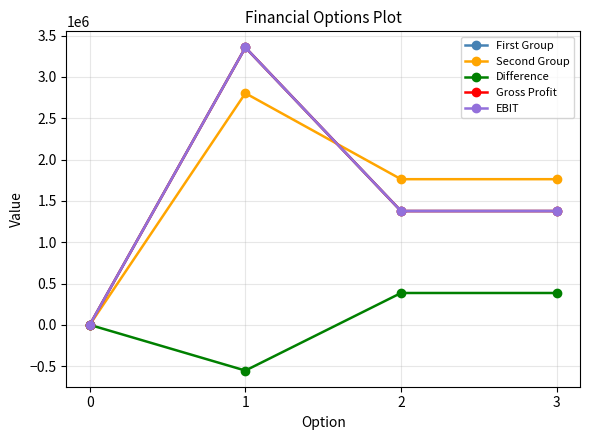

What is the difference between the highest and lowest values at 1?

3908912.0